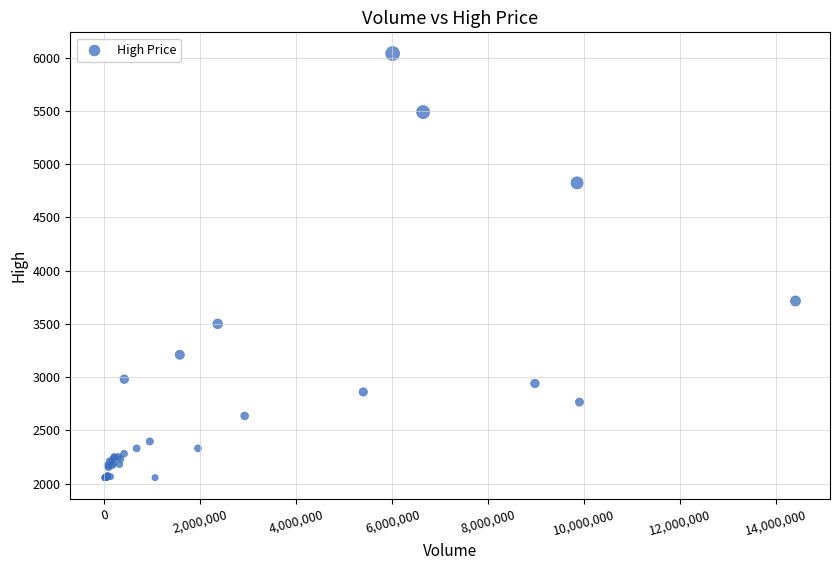

What Y value in the scatter plot is closest to 4047?

3715